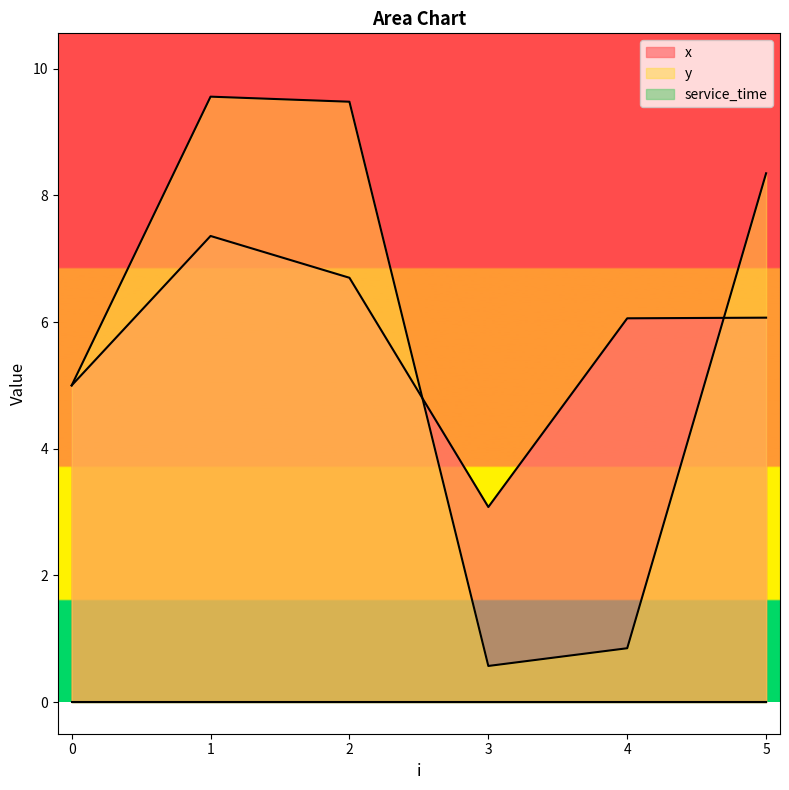

Which series has the largest range (max minus min)?

y